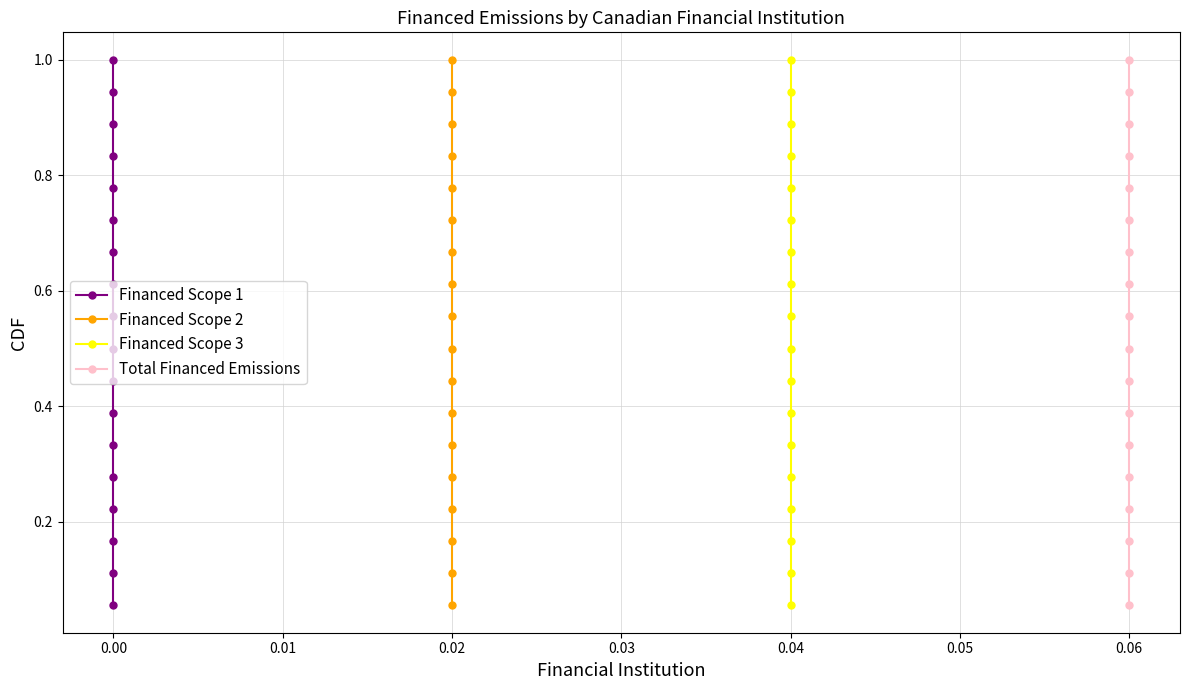

The Total Financed Emissions series shows 0.9 at 0.06. True or false?

True